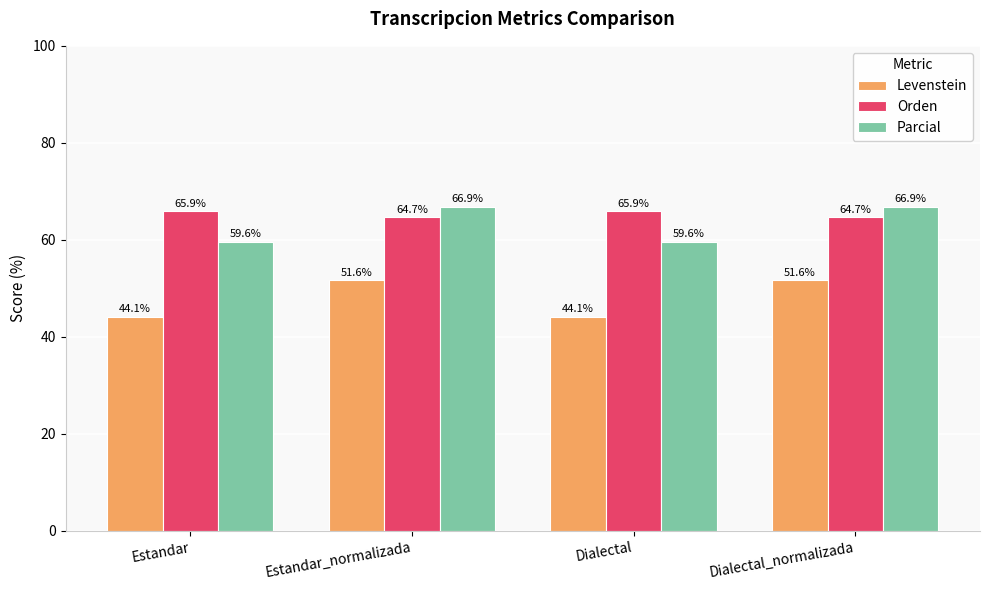

What are all the series names shown in the legend?

Levenstein, Orden, Parcial